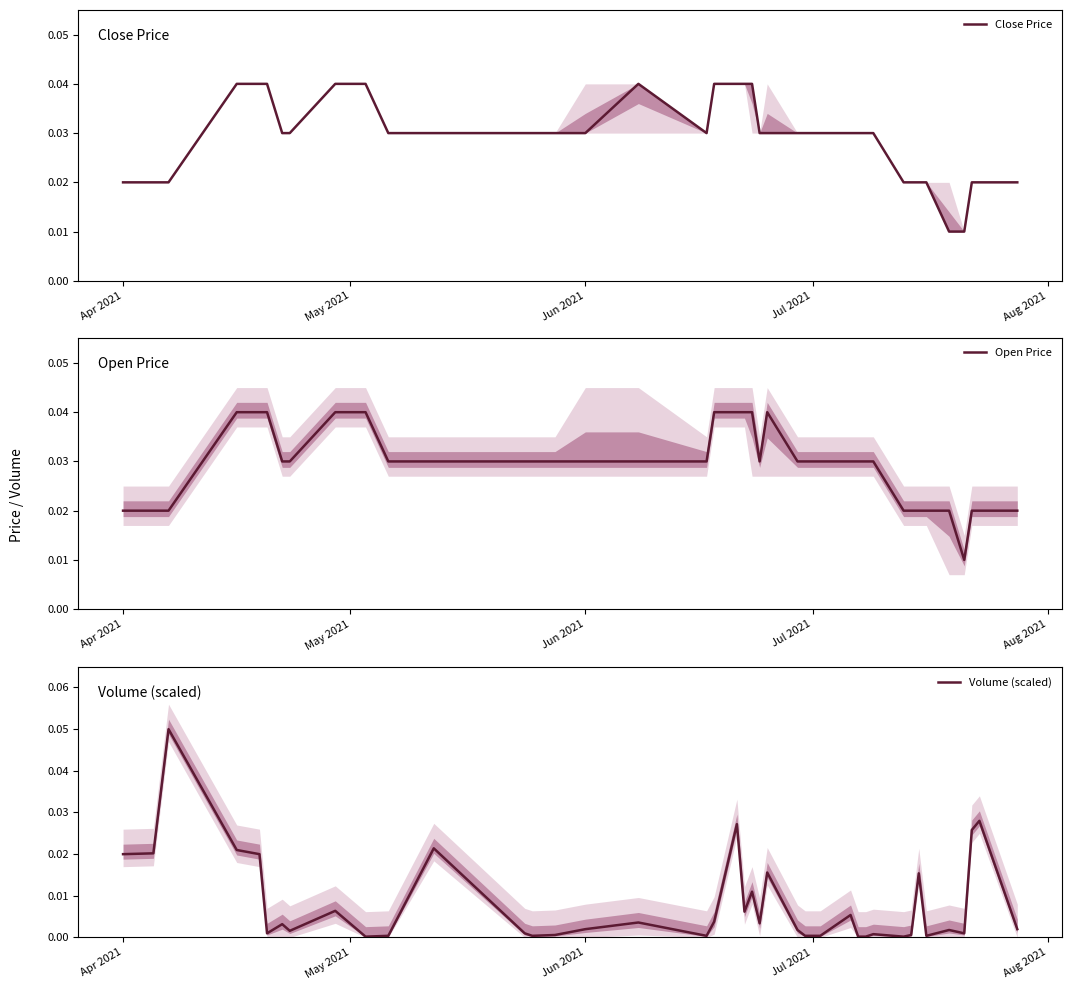

What are all the series names shown in the legend?

Close Price, Open Price, Volume (scaled)